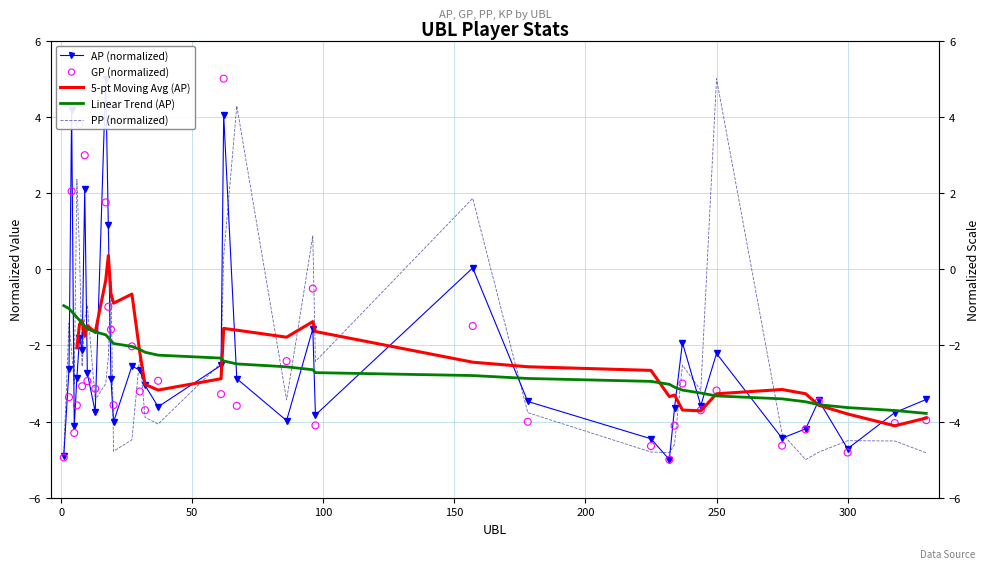

What are all the series names shown in the legend?

AP (normalized), 5-pt Moving Avg (AP), Linear Trend (AP), PP (normalized), GP (normalized)